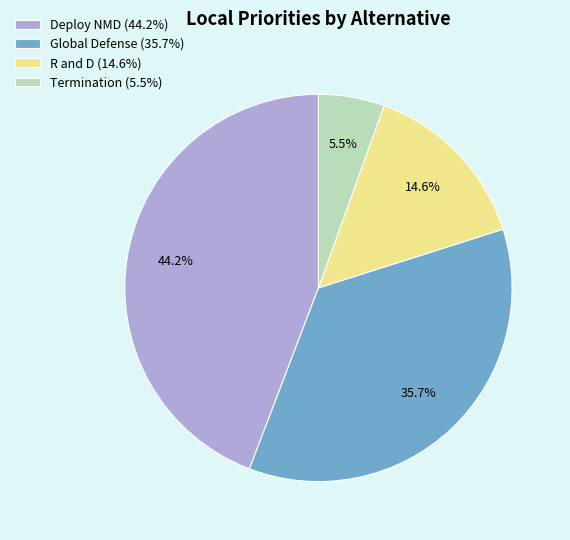

How many segments does this pie chart have?

4